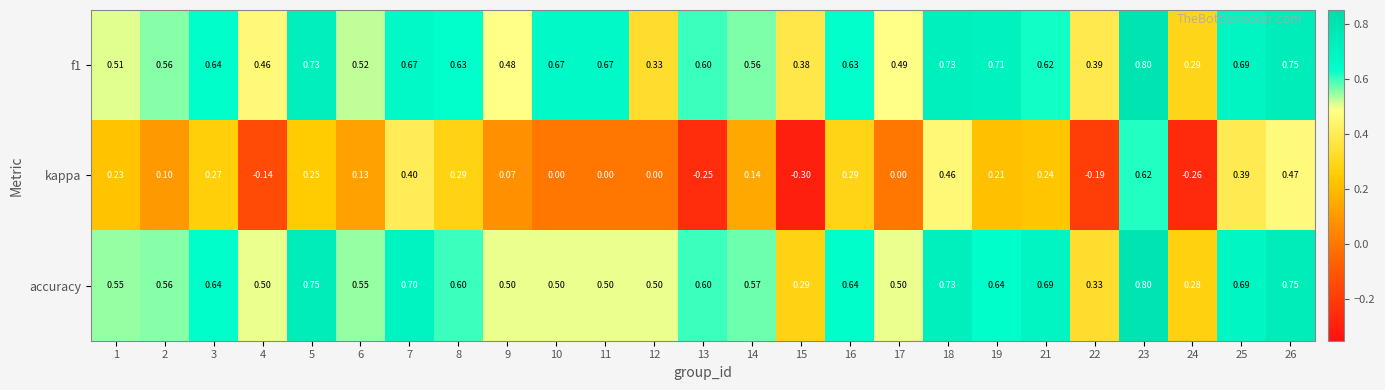

Is the value of f1 at 2 greater than the value of kappa at 5?

Yes